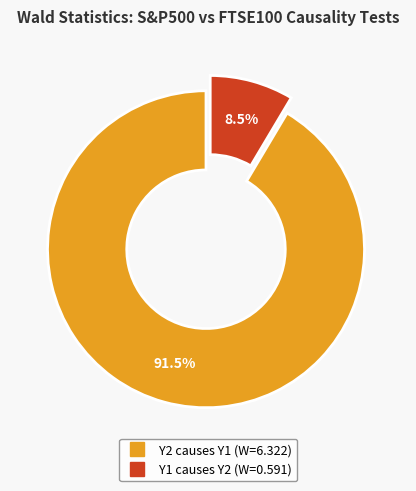

Which category has the biggest portion of the pie?

Y2 causes Y1